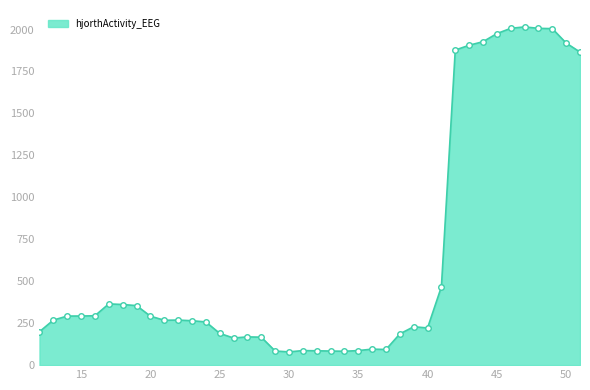

What is the sum of all values?

25853.0